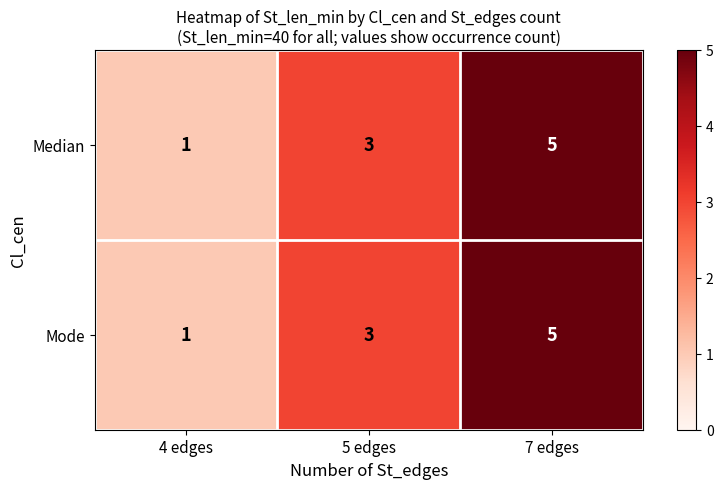

Is the value of Median at 7 edges greater than the value of Mode at 5 edges?

Yes